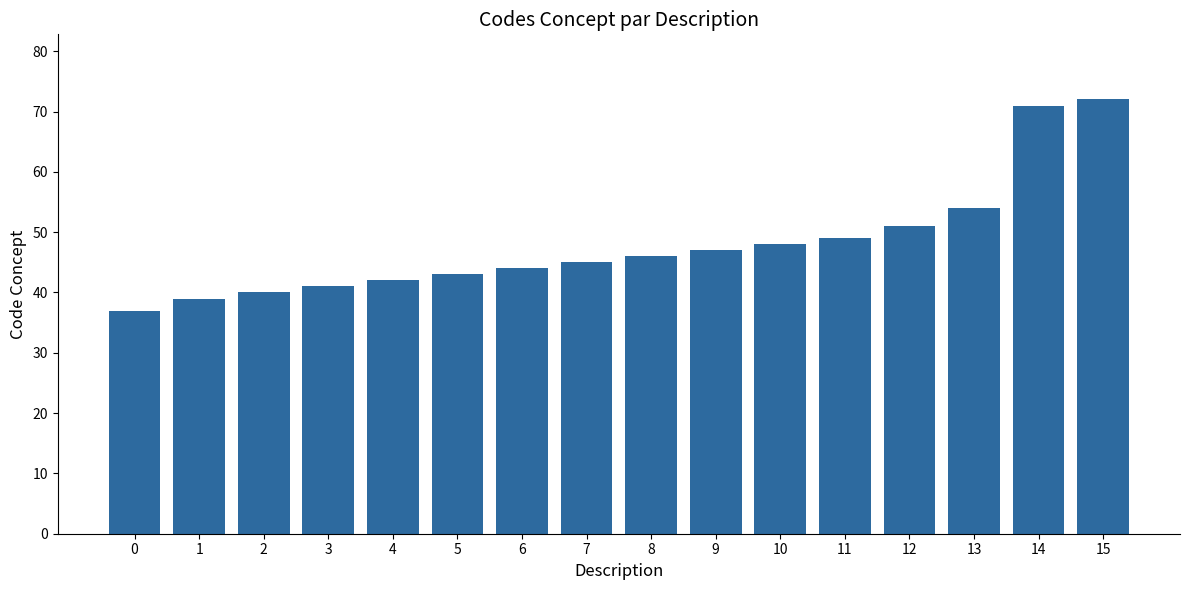

Rank the categories by value from highest to lowest.

15, 14, 13, 12, 11, 10, 9, 8, 7, 6, 5, 4, 3, 2, 1, 0